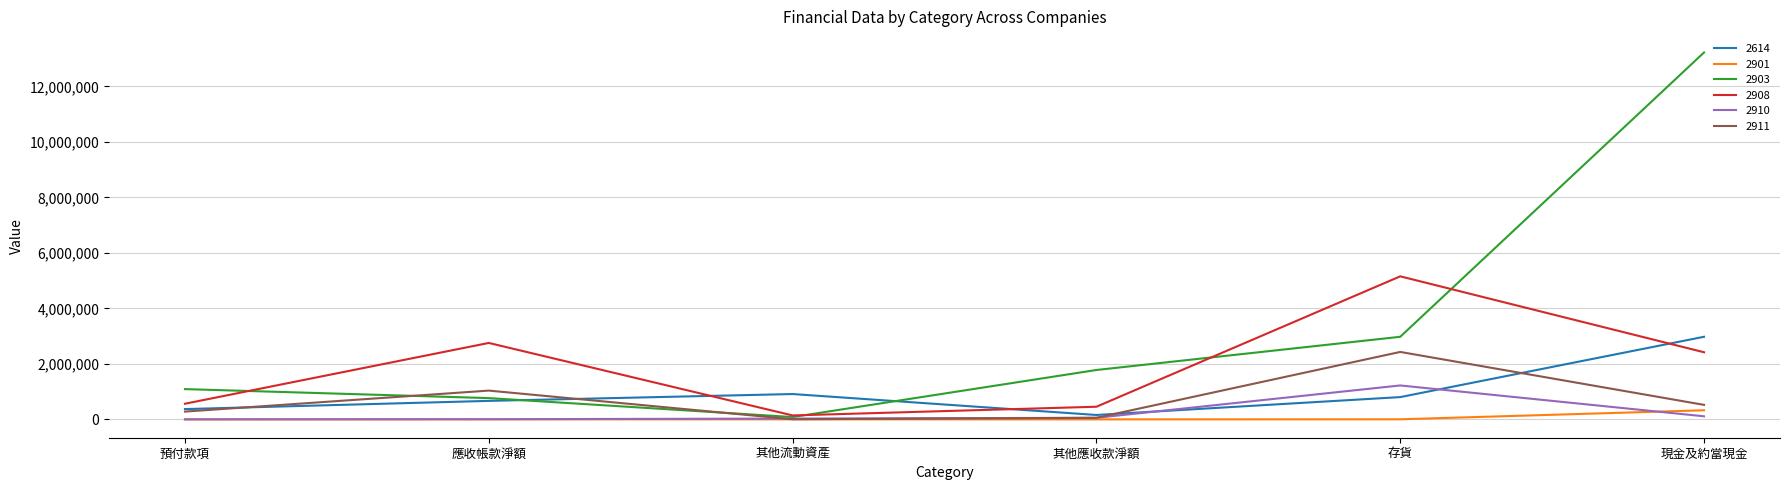

Between 應收帳款淨額 and 現金及約當現金, which series saw the biggest shift?

2903